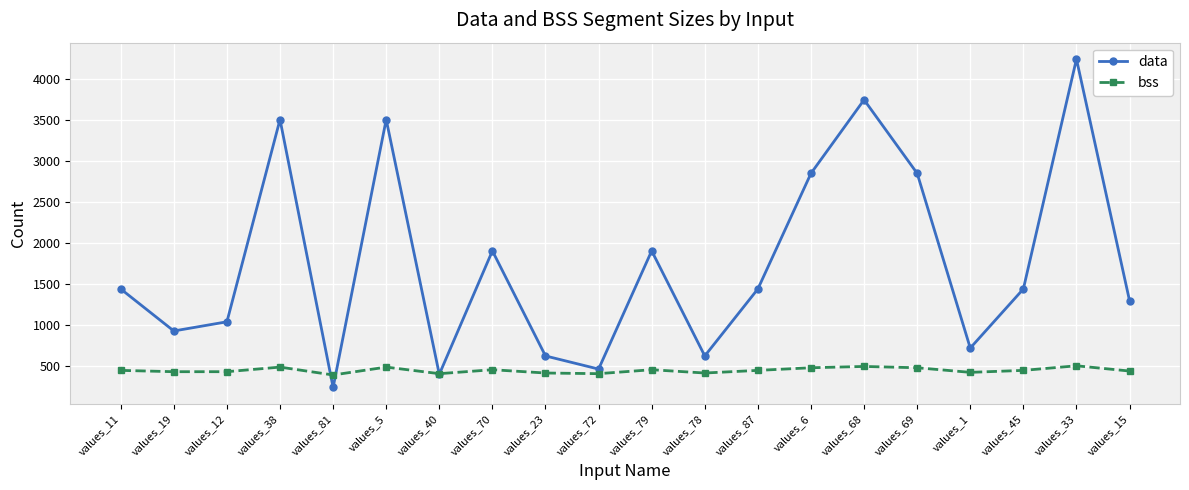

What is the difference between the maximum and minimum values in the data series?

4000